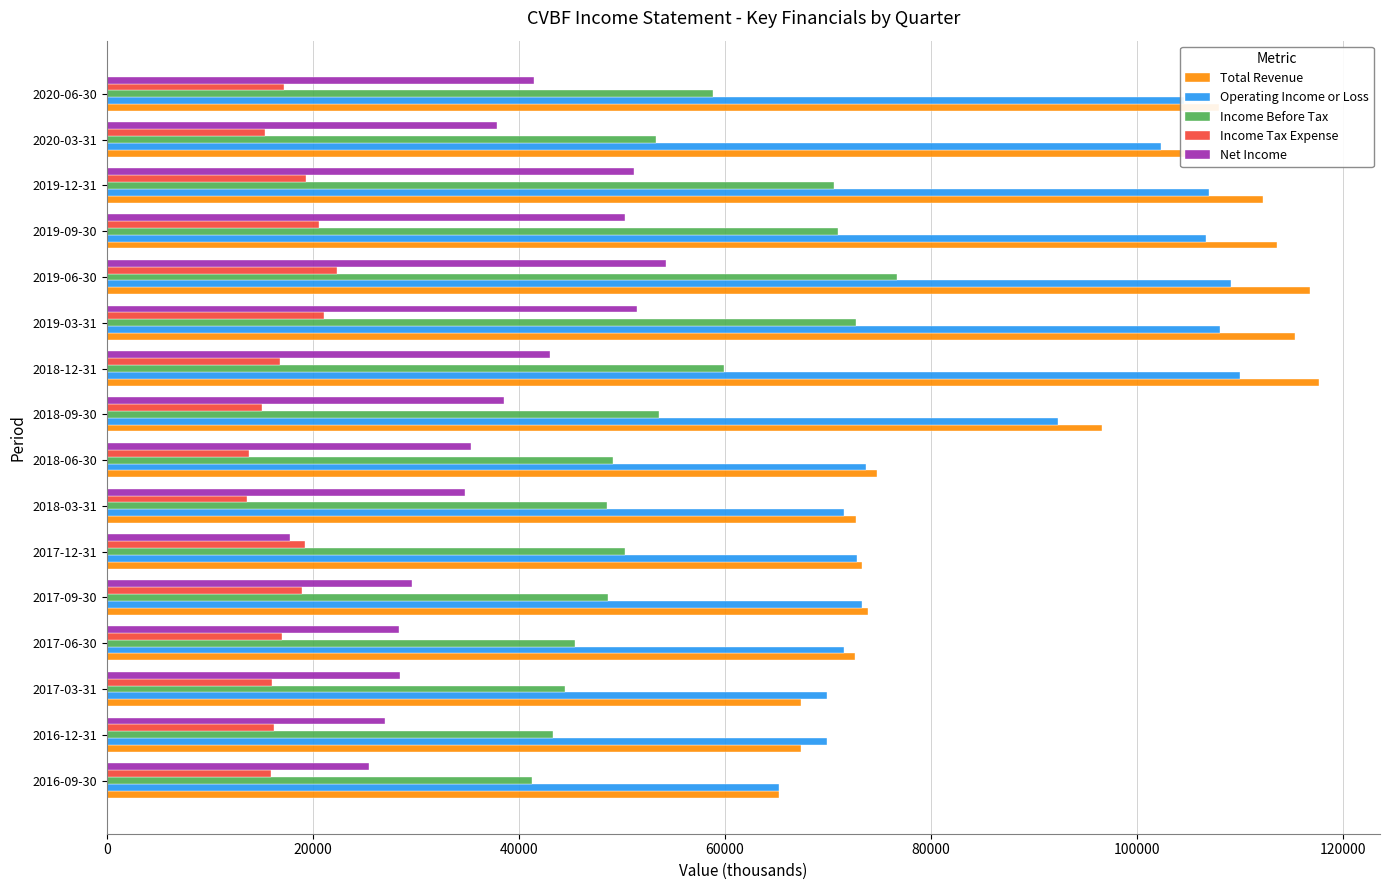

Is the value of Net Income at 2017-06-30 greater than the value of Total Revenue at 2016-09-30?

No